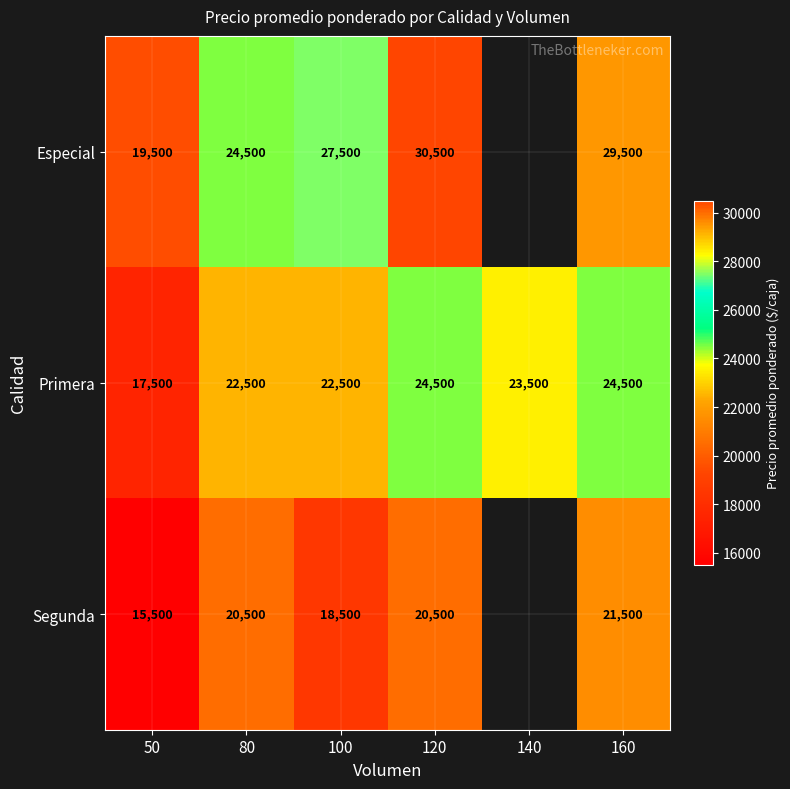

Which series changed the most between 80 and 100?

Especial